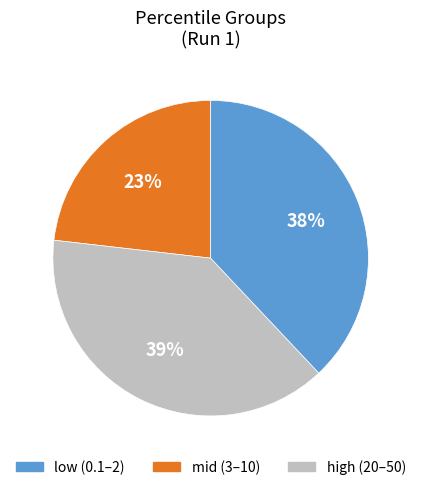

How many slices are in this pie chart?

3